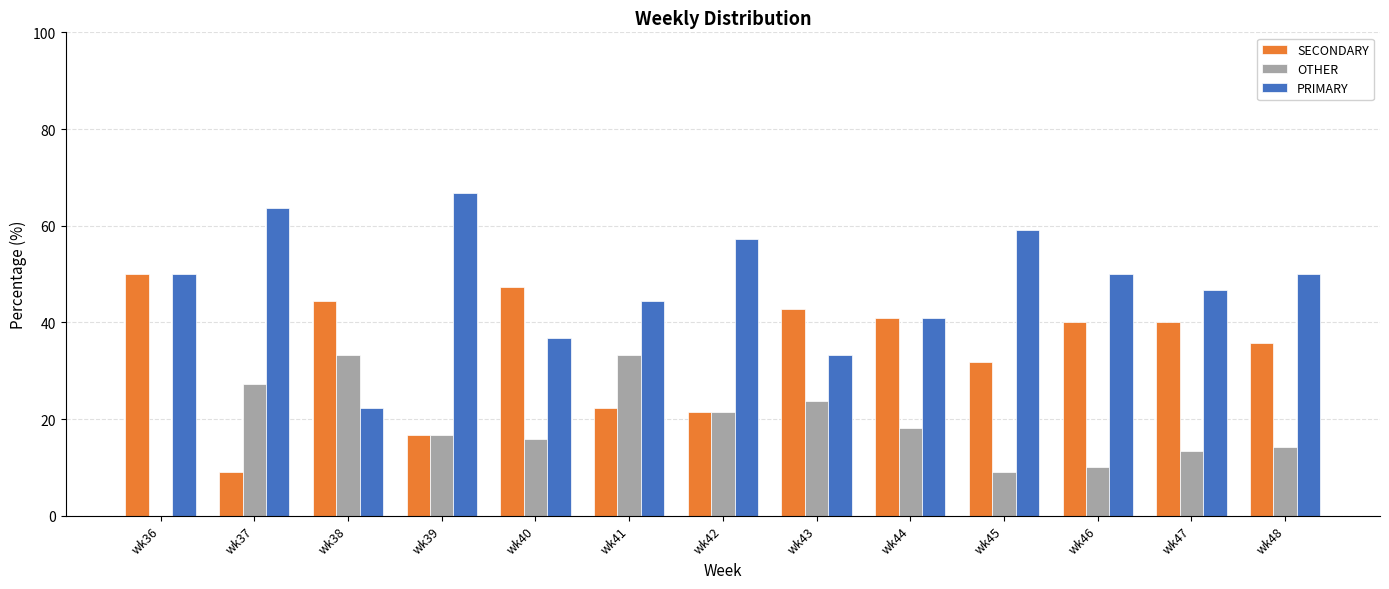

Reading left to right, what are all the values shown in this chart?

SECONDARY: wk36=50.0	wk37=9.1	wk38=44.4	wk39=16.7	wk40=47.4	wk41=22.2	wk42=21.4	wk43=42.9	wk44=40.9	wk45=31.8	wk46=40.0	wk47=40.0	wk48=35.7
OTHER: wk36=0.0	wk37=27.3	wk38=33.3	wk39=16.7	wk40=15.8	wk41=33.3	wk42=21.4	wk43=23.8	wk44=18.2	wk45=9.1	wk46=10.0	wk47=13.3	wk48=14.3
PRIMARY: wk36=50.0	wk37=63.6	wk38=22.2	wk39=66.7	wk40=36.8	wk41=44.4	wk42=57.1	wk43=33.3	wk44=40.9	wk45=59.1	wk46=50.0	wk47=46.7	wk48=50.0